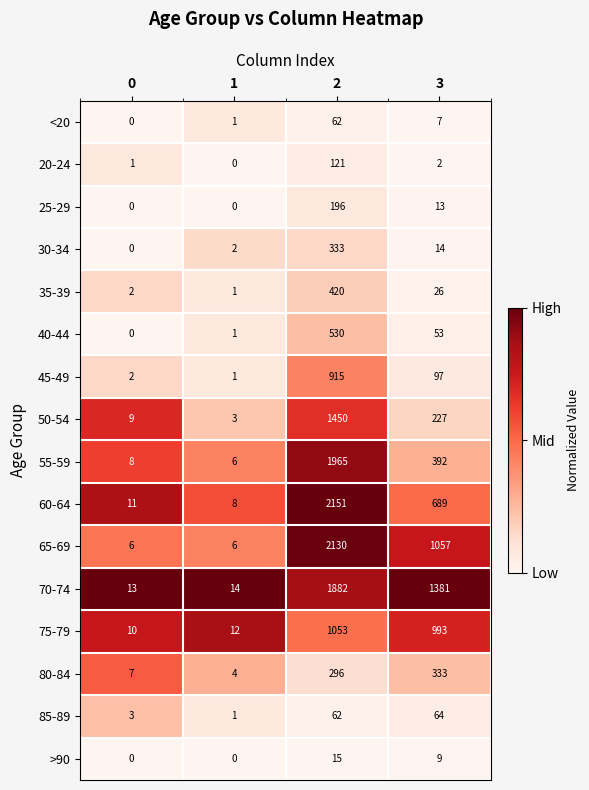

The value of 25-29 at 3 is 9. True or false?

False